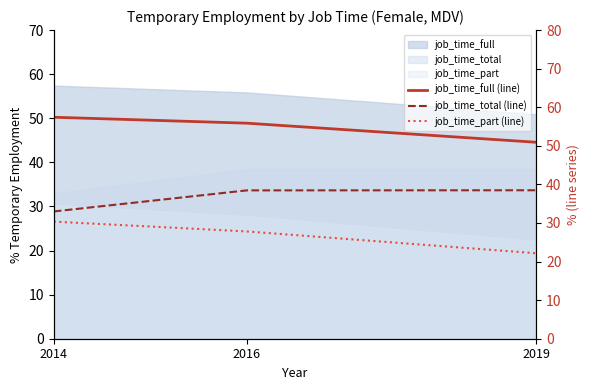

Rank the series at 2016 from highest to lowest value.

job_time_full (line), job_time_total (line), job_time_part (line)